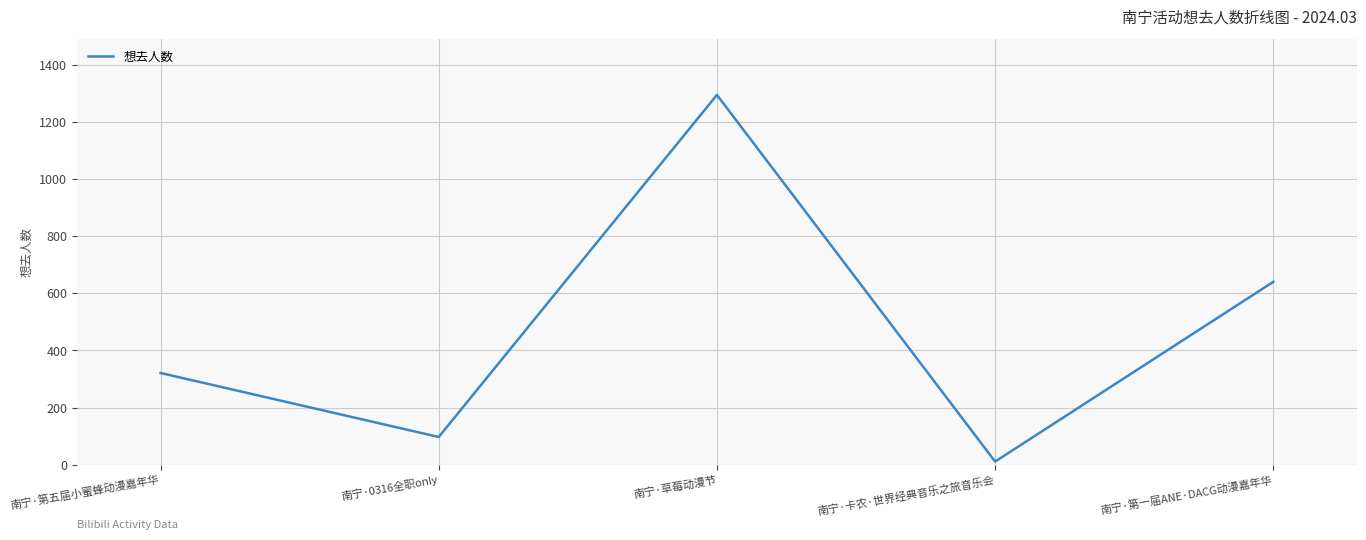

List the labels in order of value, smallest first.

南宁·卡农·世界经典音乐之旅音乐会, 南宁·0316全职only, 南宁·第五届小蜜蜂动漫嘉年华, 南宁·第一届ANE·DACG动漫嘉年华, 南宁·草莓动漫节